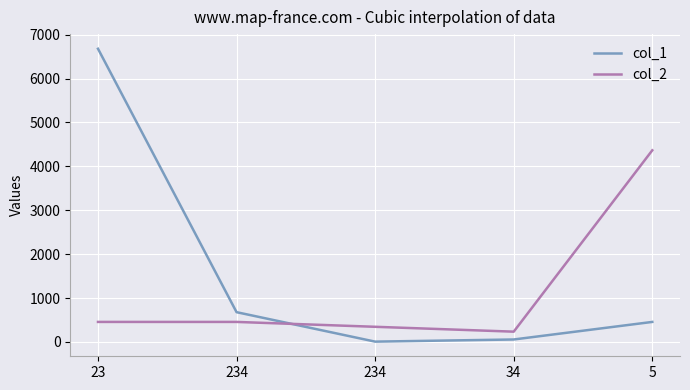

Rank the categories by col_2 value from highest to lowest.

5, 23, 234, 234, 34